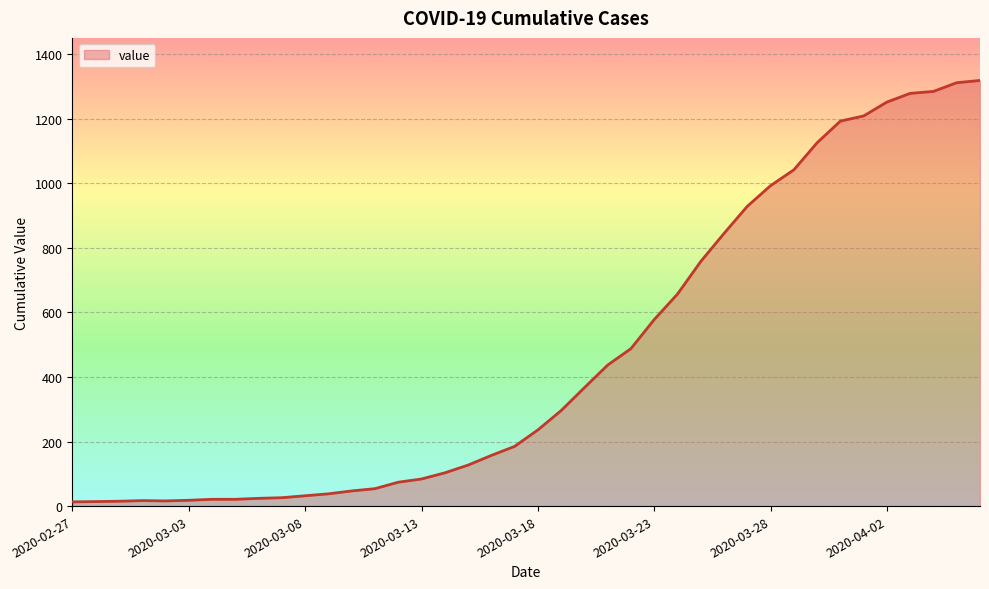

What is the difference between the maximum and minimum values?

1306